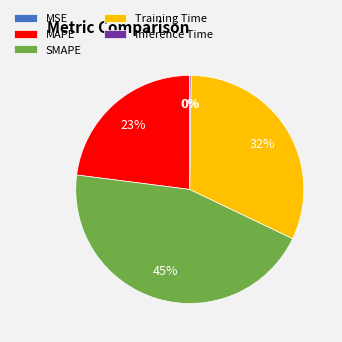

Is it true that SMAPE is 39% of the pie?

False